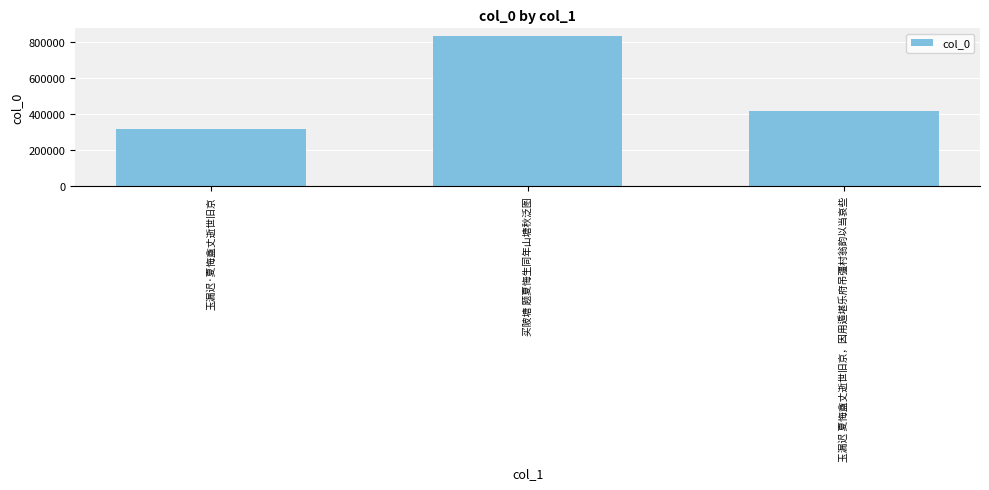

Which label corresponds to the smallest value in the chart?

玉漏迟·夏悔盦丈逝世旧京